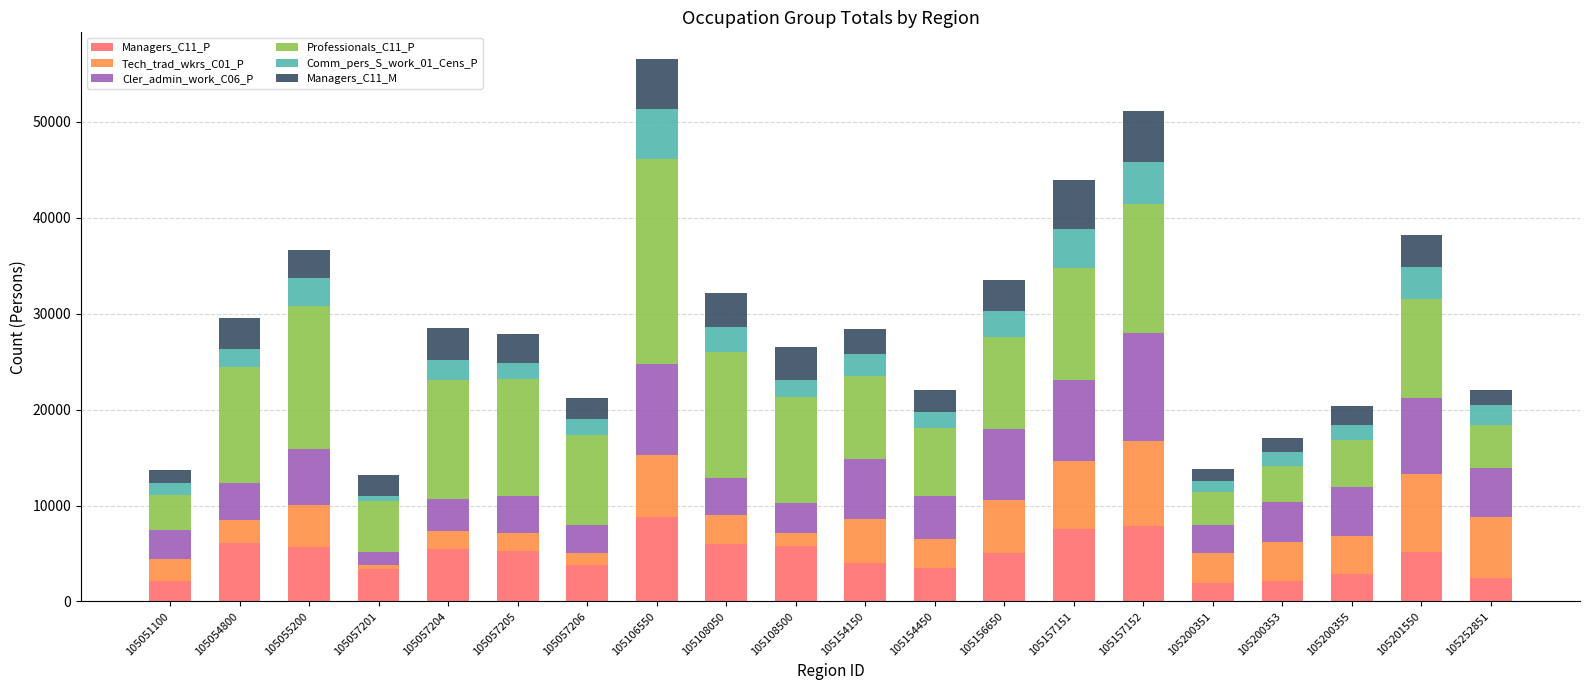

What is the total value across all series at 105108050?

32171